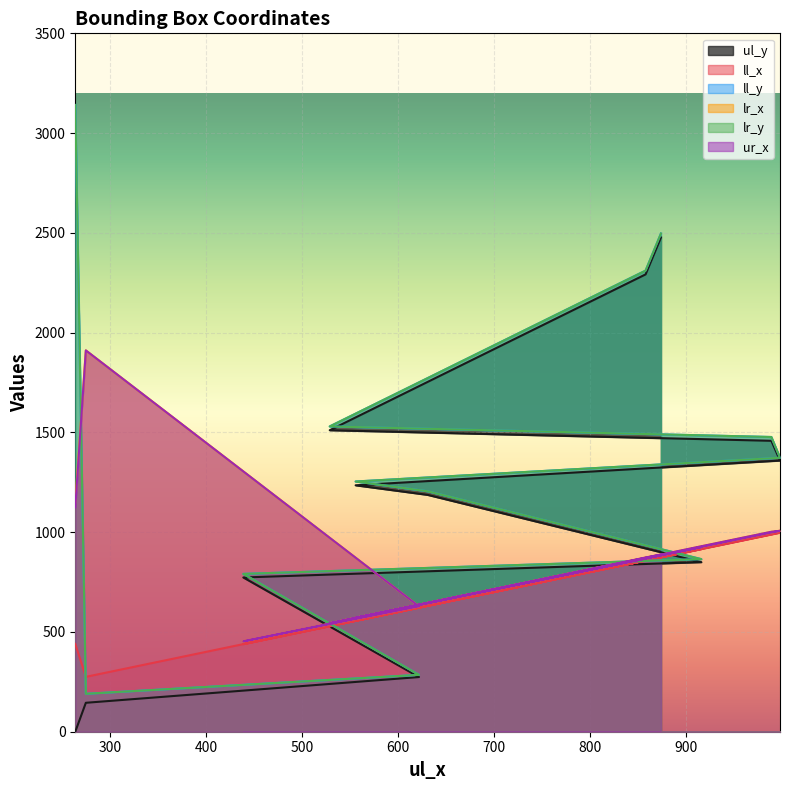

What is the difference between the lr_x values at 989 and 264?

147